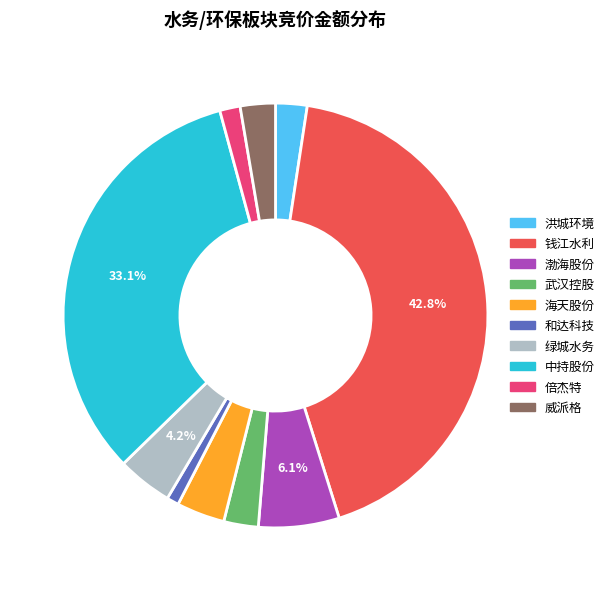

Is there any slice that represents more than half of the pie?

No